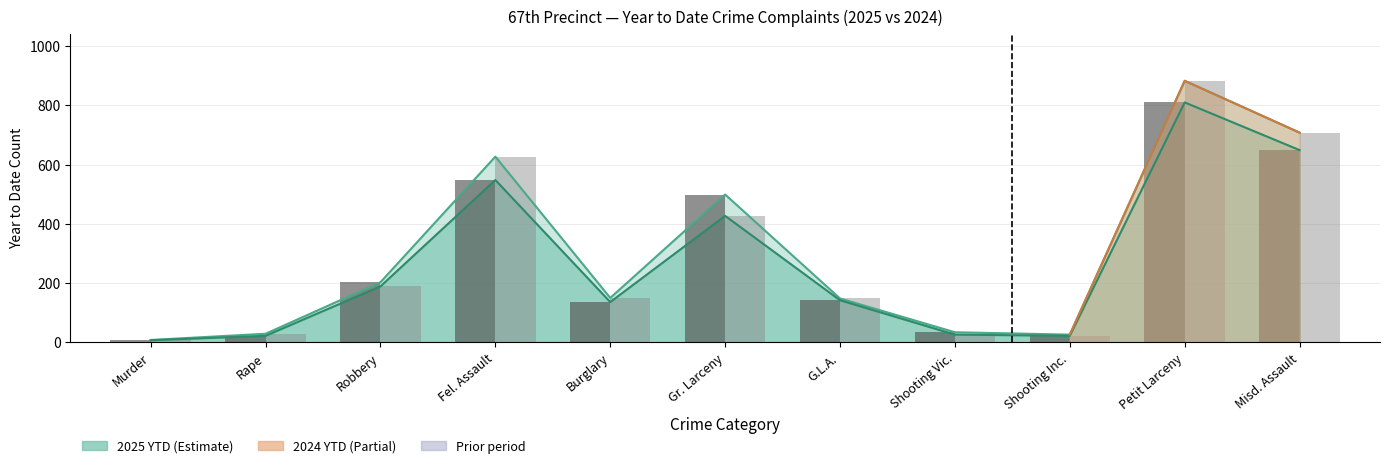

What is the smallest value displayed?

7